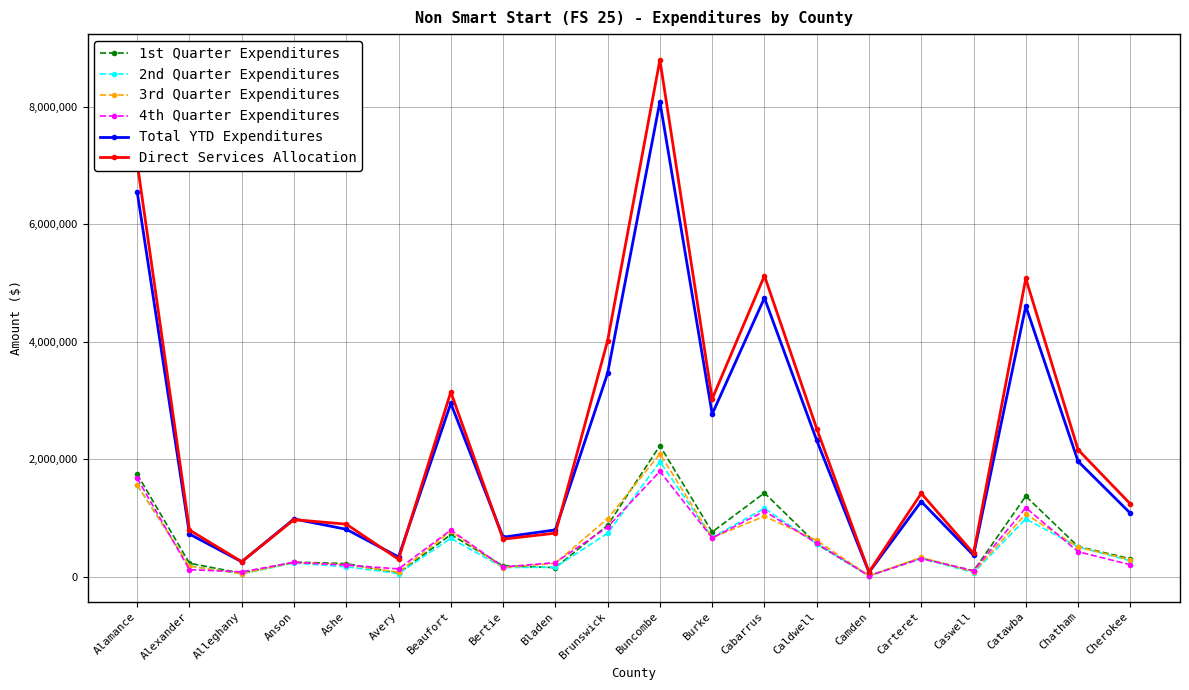

What is the difference between the maximum and minimum values in the 2nd Quarter Expenditures series?

1942511